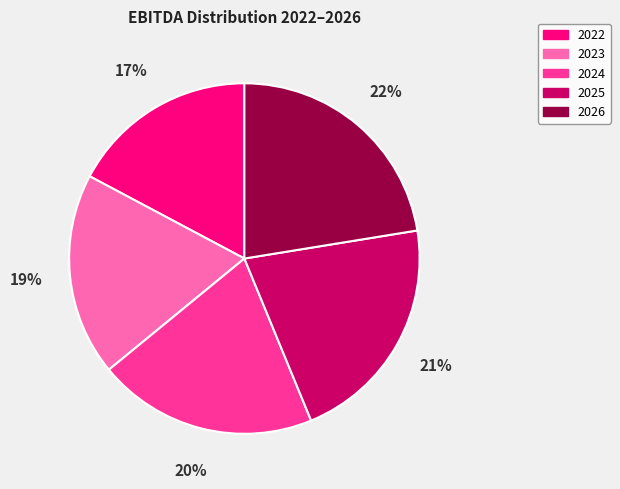

What is the ratio of the value at 2024 to the value at 2025?

1.0